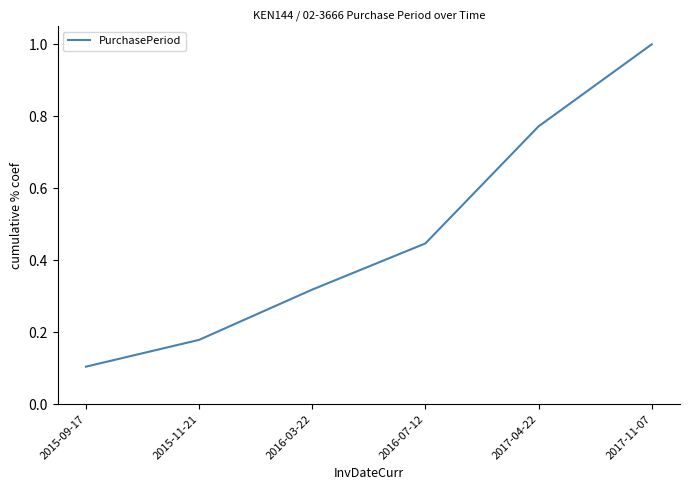

The chart shows a value of 0.5 at 2017-04-22. True or false?

False